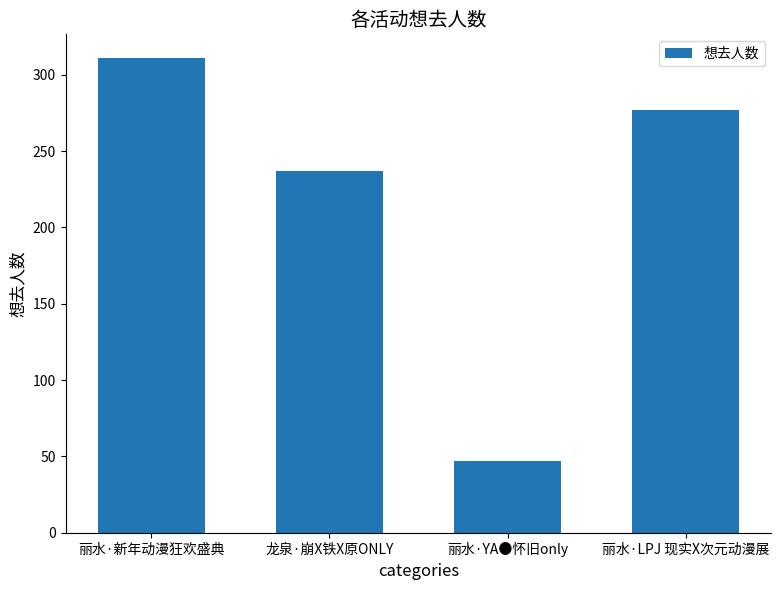

Rank the categories by value from highest to lowest.

丽水·新年动漫狂欢盛典, 丽水·LPJ 现实X次元动漫展, 龙泉·崩X铁X原ONLY, 丽水·YA●怀旧only